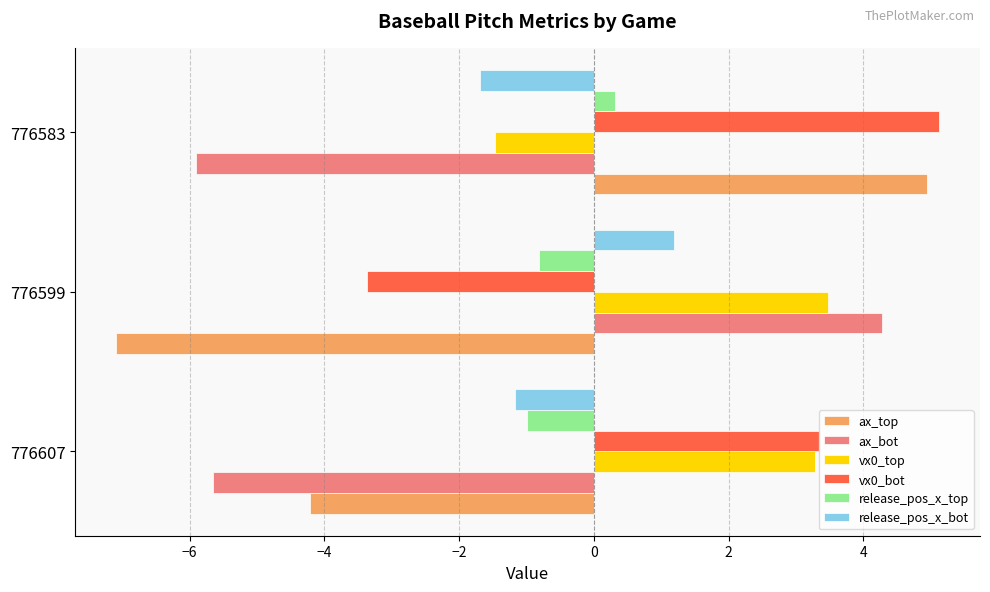

What is the difference between the maximum and second lowest values in the vx0_bot series?

1.8